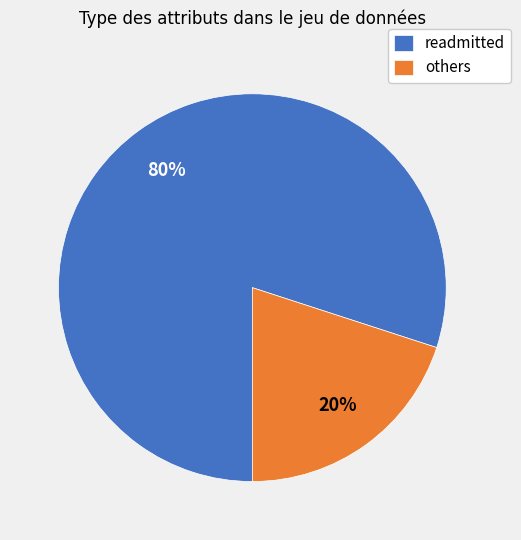

To the nearest percent, what percentage of the pie is others?

20%